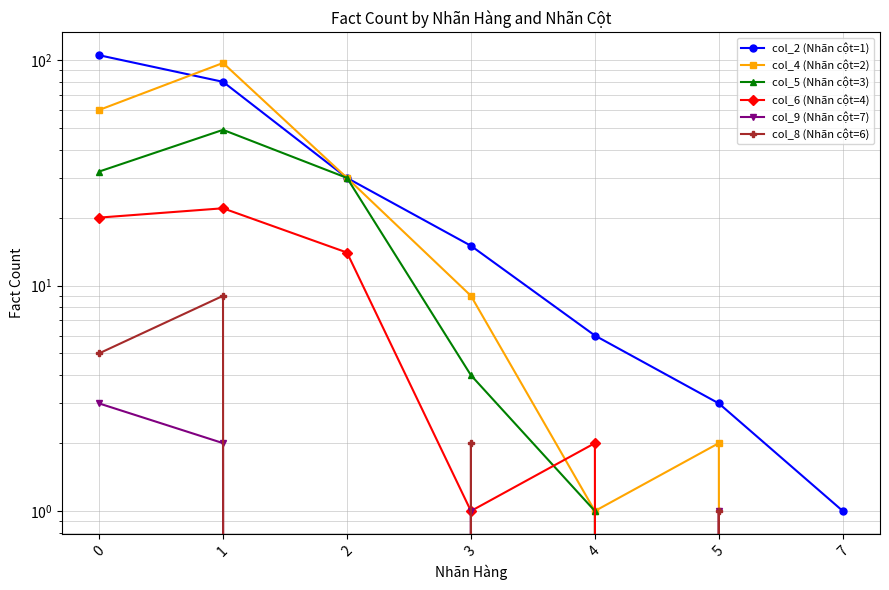

List the series in order of their peak value, lowest first.

col_9 (Nhãn cột=7), col_8 (Nhãn cột=6), col_6 (Nhãn cột=4), col_5 (Nhãn cột=3), col_4 (Nhãn cột=2), col_2 (Nhãn cột=1)